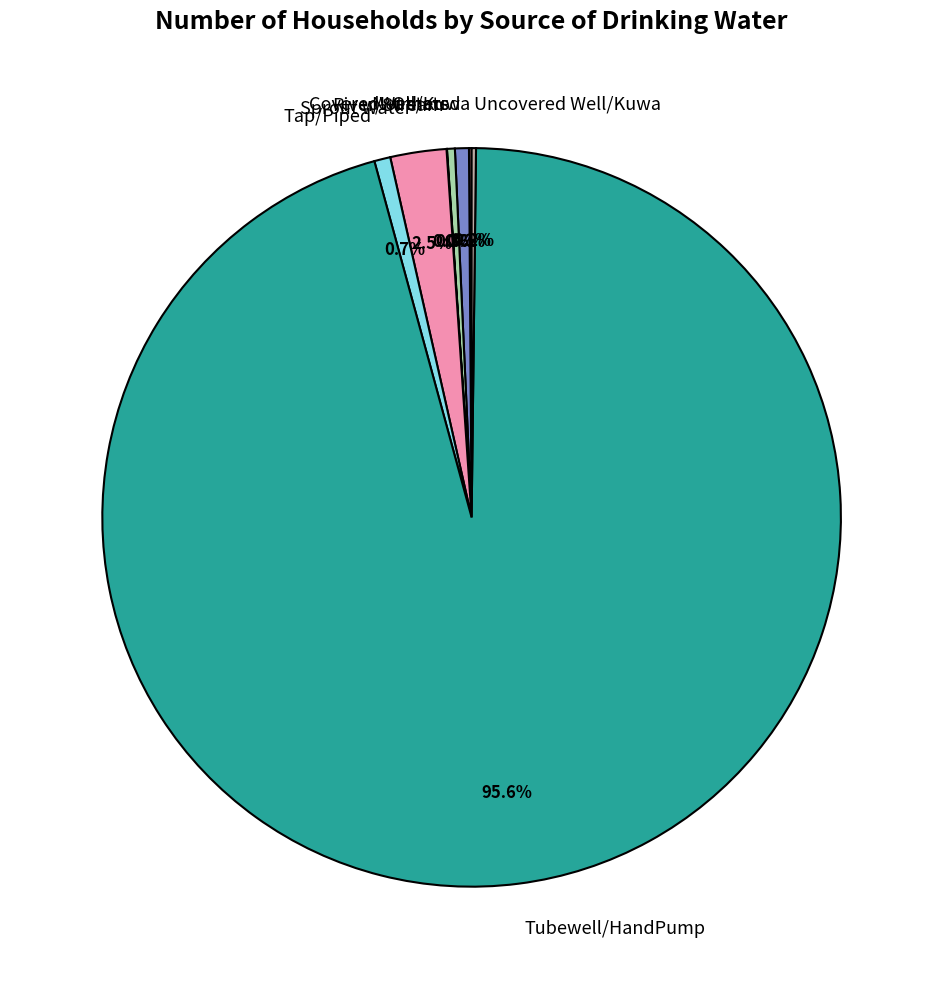

What is the majority slice?

Tubewell/HandPump